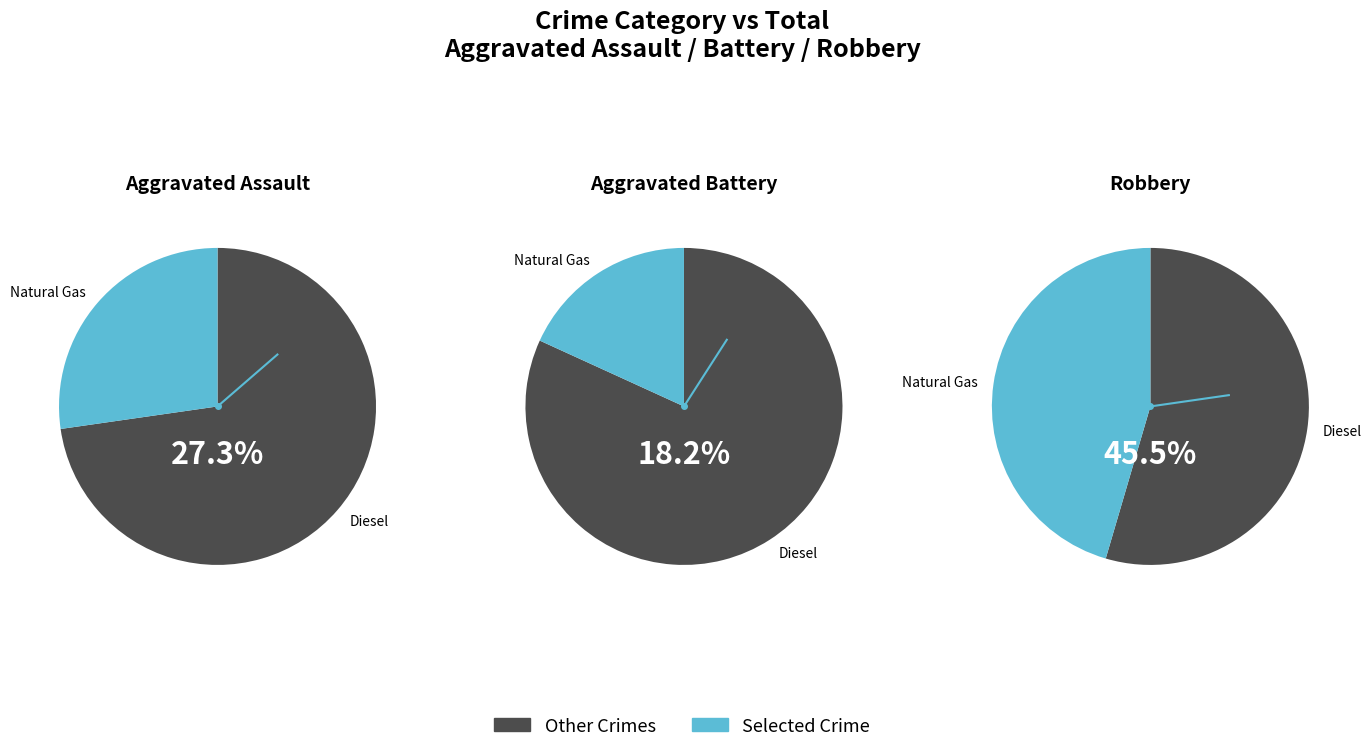

The 4 slice represents 55% of the pie. True or false?

False